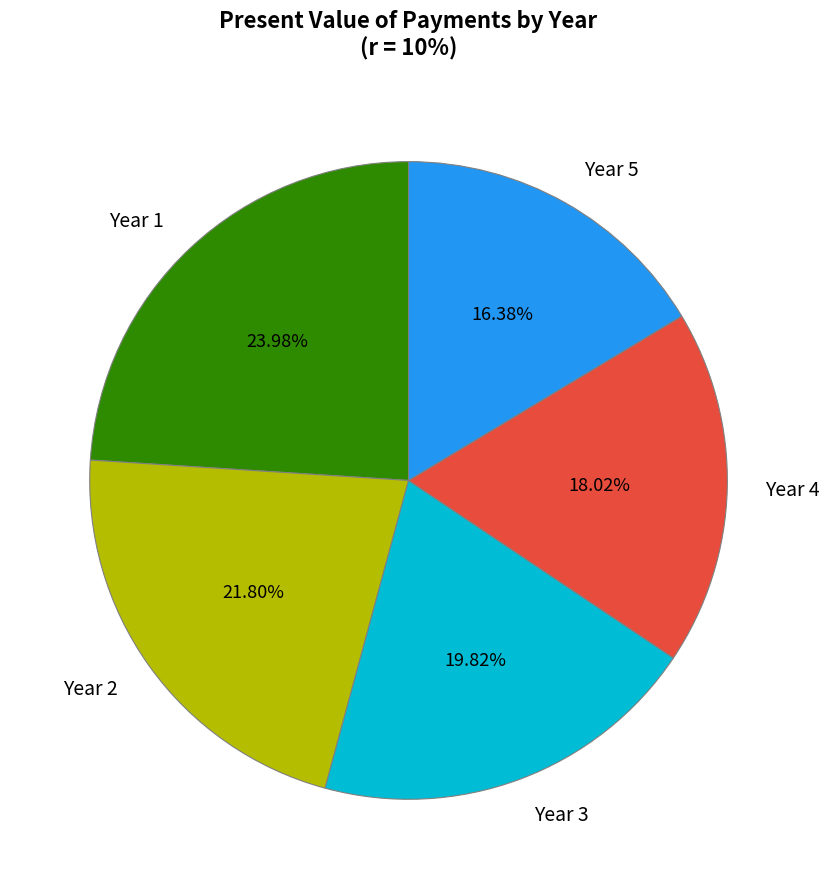

Approximately how many times larger is the value at Year 4 compared to Year 5?

1.1